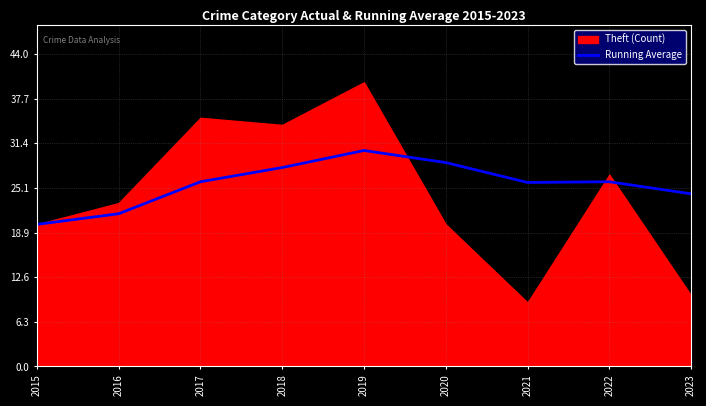

At which label does Running Average reach its minimum?

2015